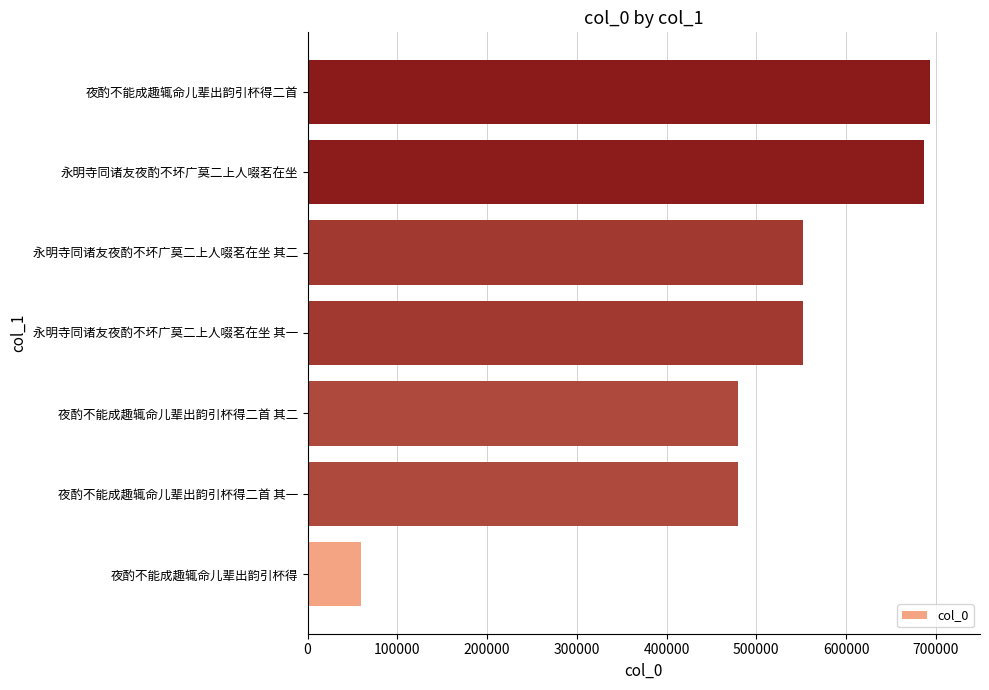

Does the chart contain any negative values?

No